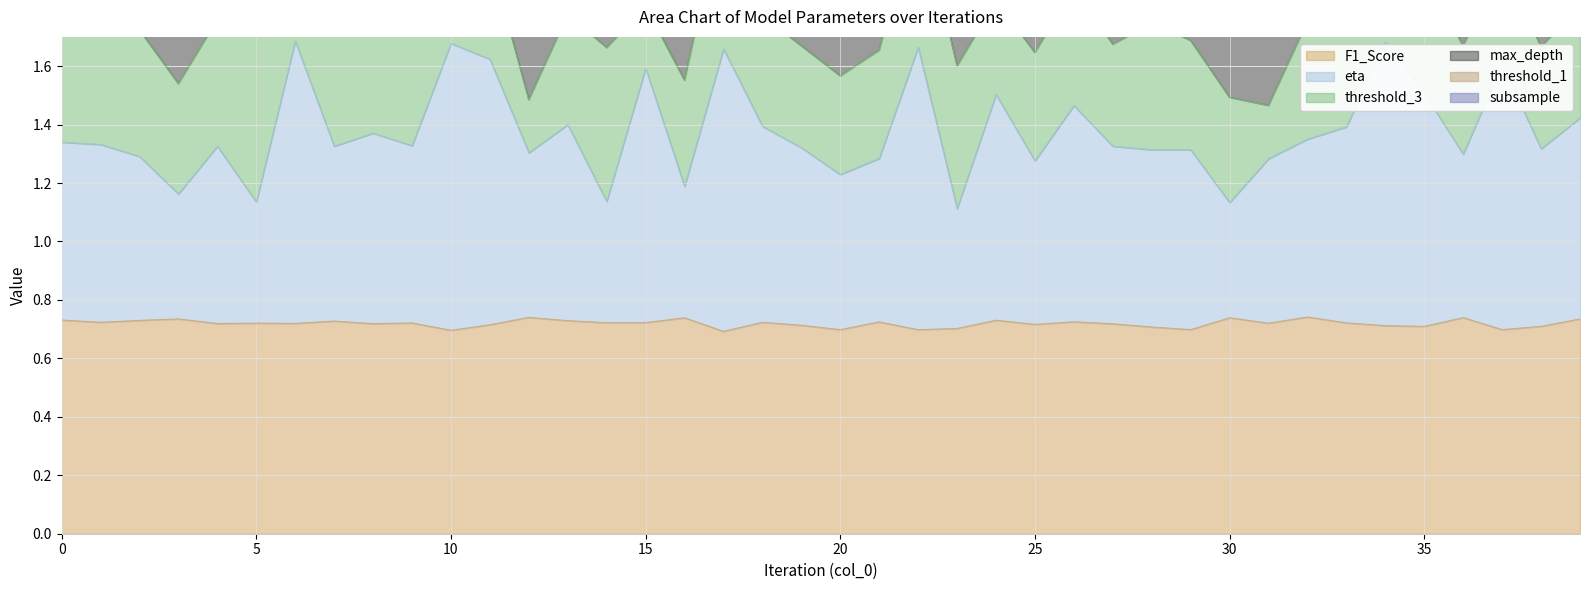

Reading left to right, list all the values displayed in this chart.

F1_Score: 0=0.7	1=0.7	2=0.7	3=0.7	4=0.7	5=0.7	6=0.7	7=0.7	8=0.7	9=0.7	10=0.7	11=0.7	12=0.7	13=0.7	14=0.7	15=0.7	16=0.7	17=0.7	18=0.7	19=0.7	20=0.7	21=0.7	22=0.7	23=0.7	24=0.7	25=0.7	26=0.7	27=0.7	28=0.7	29=0.7	30=0.7	31=0.7	32=0.7	33=0.7	34=0.7	35=0.7	36=0.7	37=0.7	38=0.7	39=0.7
eta: 0=1.3	1=1.3	2=1.3	3=1.2	4=1.3	5=1.1	6=1.7	7=1.3	8=1.4	9=1.3	10=1.7	11=1.6	12=1.3	13=1.4	14=1.1	15=1.6	16=1.2	17=1.7	18=1.4	19=1.3	20=1.2	21=1.3	22=1.7	23=1.1	24=1.5	25=1.3	26=1.5	27=1.3	28=1.3	29=1.3	30=1.1	31=1.3	32=1.3	33=1.4	34=1.7	35=1.5	36=1.3	37=1.6	38=1.3	39=1.4
max_depth: 0=6.4	1=6.4	2=6.7	3=6.3	4=6.8	5=8.8	6=9.2	7=7.3	8=7.0	9=6.8	10=9.4	11=8.6	12=8.0	13=8.8	14=6.1	15=8.5	16=8.6	17=9.2	18=8.8	19=6.9	20=8.5	21=8.8	22=9.2	23=6.4	24=7.8	25=8.8	26=8.1	27=6.9	28=6.8	29=5.6	30=5.4	31=7.9	32=6.4	33=8.8	34=9.3	35=6.9	36=8.8	37=8.6	38=6.9	39=8.6